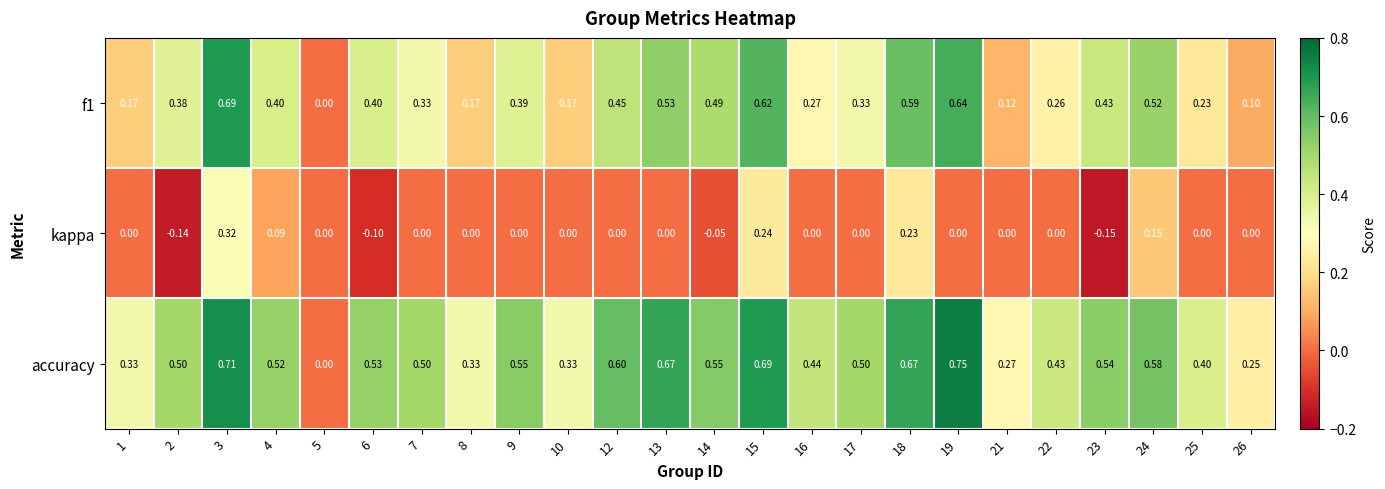

List the series in order of their overall mean, lowest first.

kappa, f1, accuracy